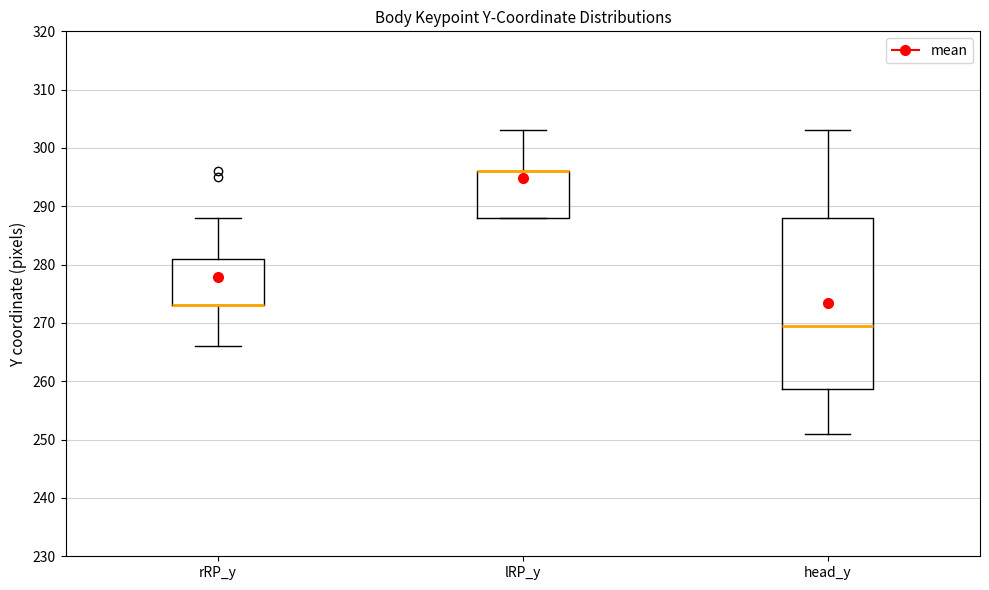

Reading left to right, transcribe this box plot: for each box, give where its median line is, the range the box spans, and where its two whiskers end, as read against the y-axis. The values are not printed on the chart, so give them approximately, as read against the axis.

rRP_y: median 273 (drawn on the box's lower edge), box 273 to 281, whiskers 266 to 288
lRP_y: median 296 (drawn on the box's upper edge), box 288 to 296, whiskers 288 to 303
head_y: median 270, box 259 to 288, whiskers 251 to 303